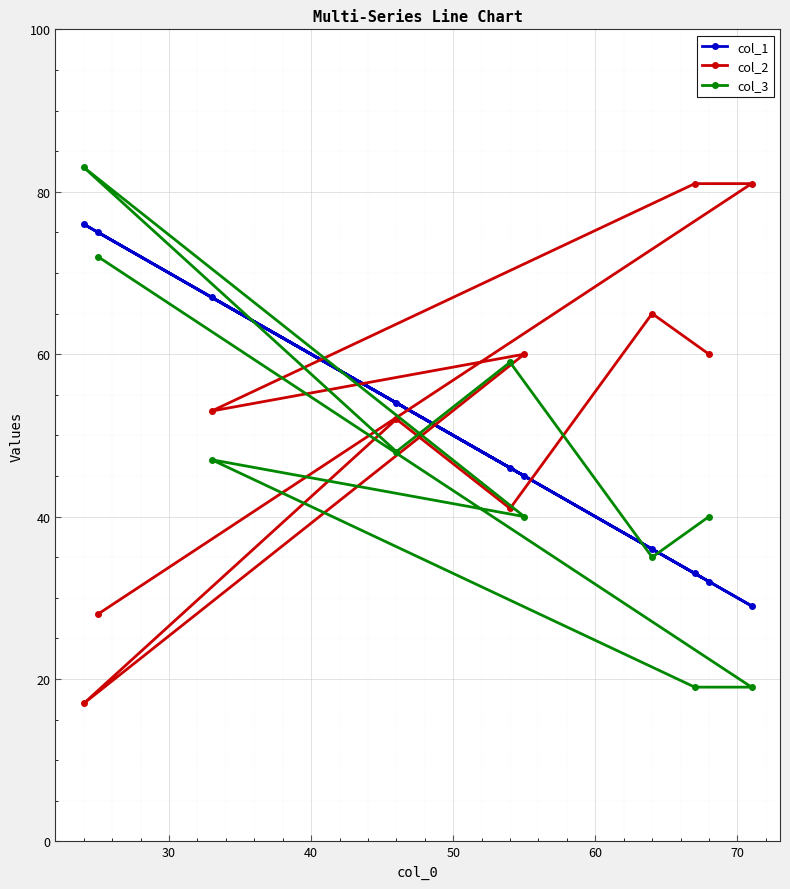

Rank the series by their maximum value, from highest to lowest.

col_3, col_2, col_1